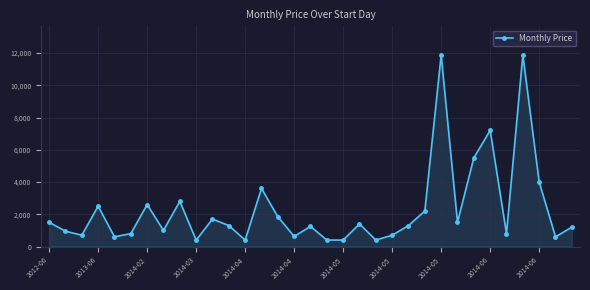

How many lines are shown in the chart?

1